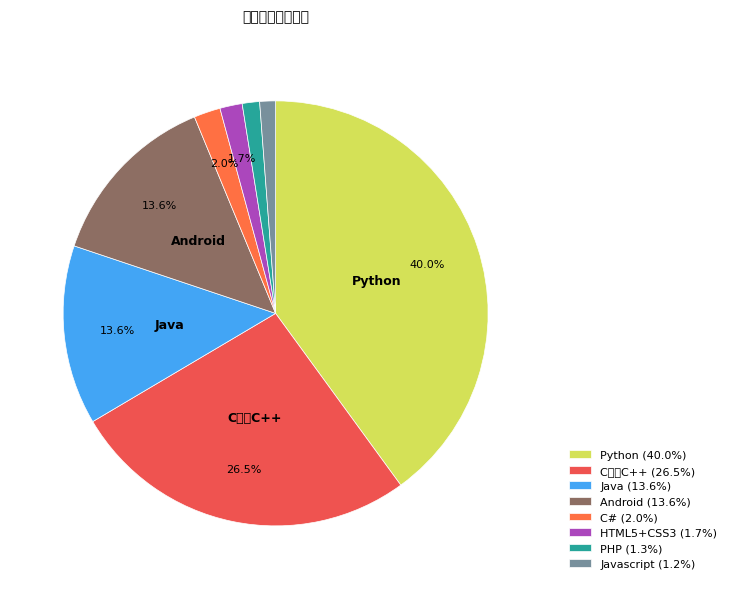

How many segments does this pie chart have?

8